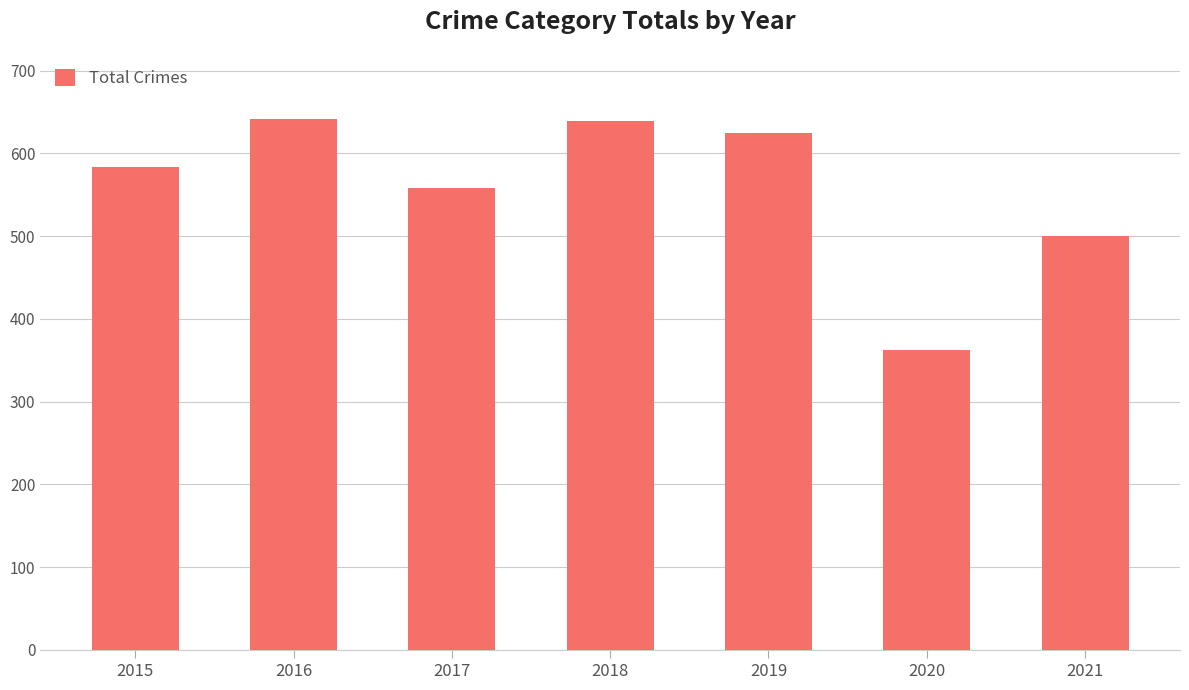

Where is the data nearest to the value 501?

2021